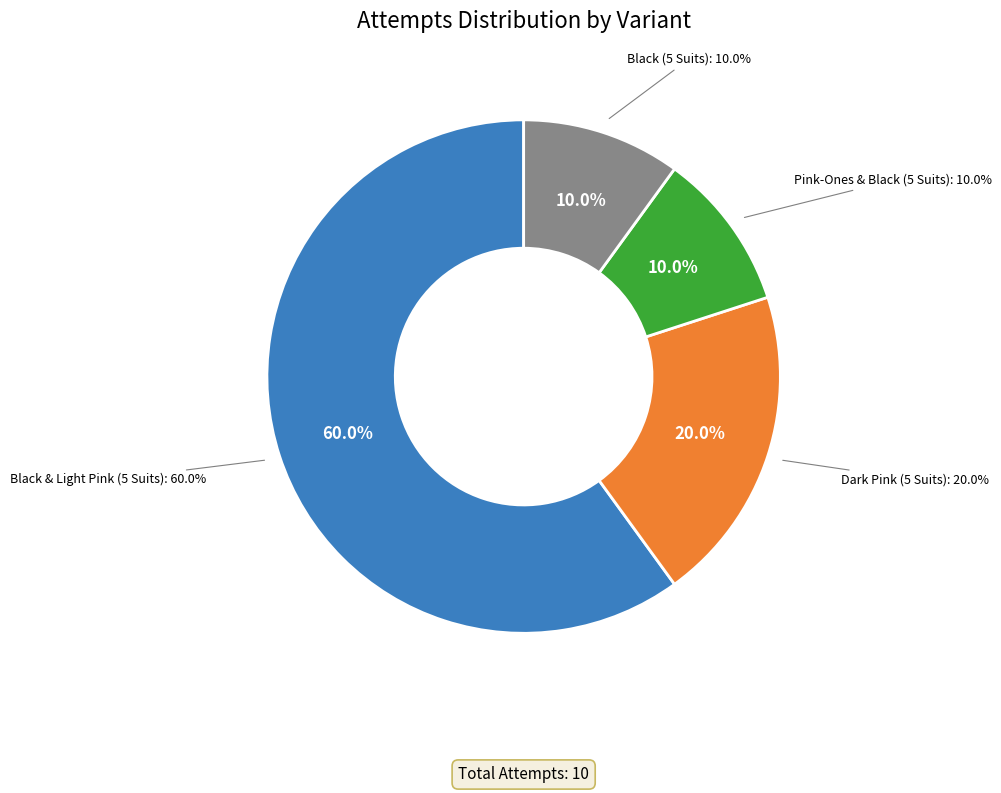

Does Dark Pink (5 Suits) represent more than half of the total?

No